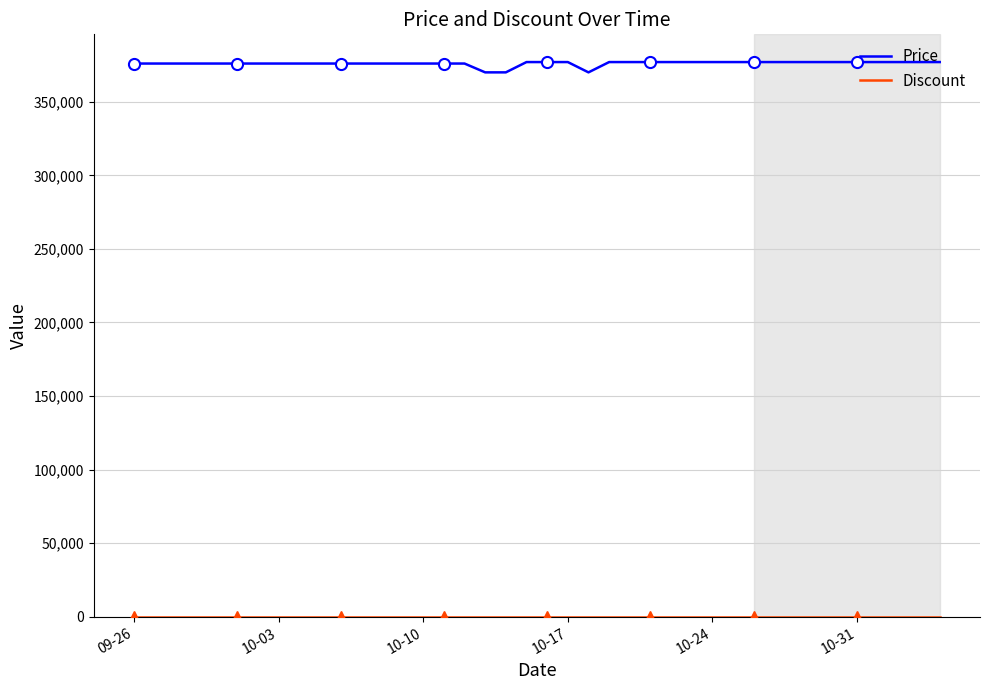

The value of Price at 17 is 214064. True or false?

False